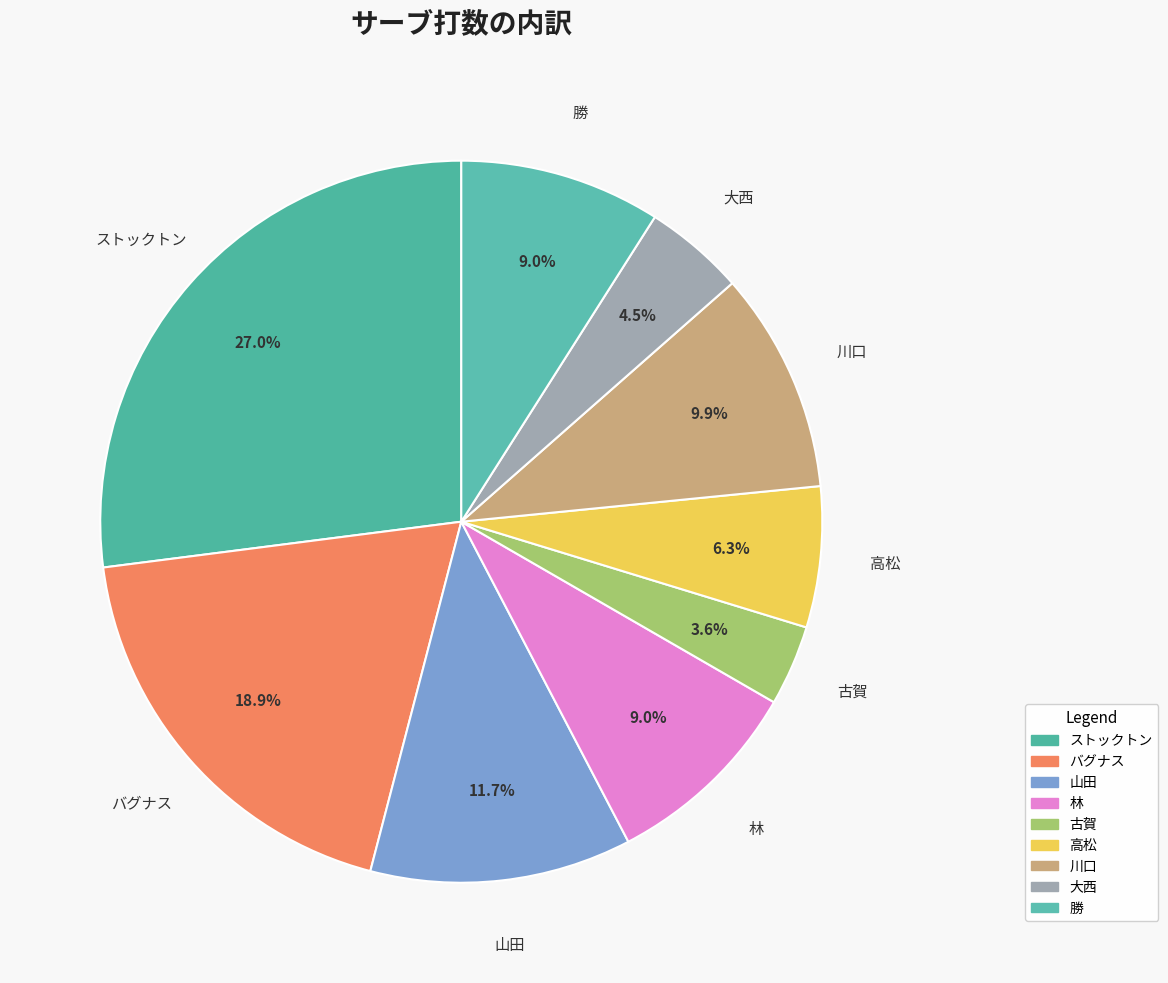

Is 大西 the majority of the pie?

No